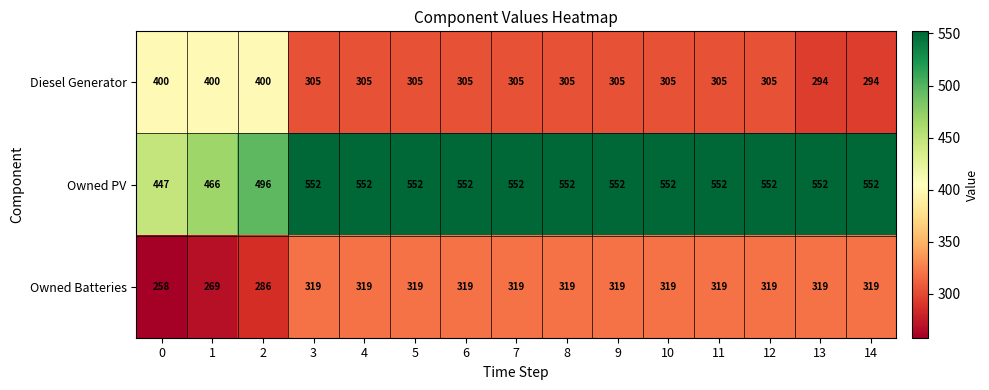

Which series has the largest range (max minus min)?

Diesel Generator